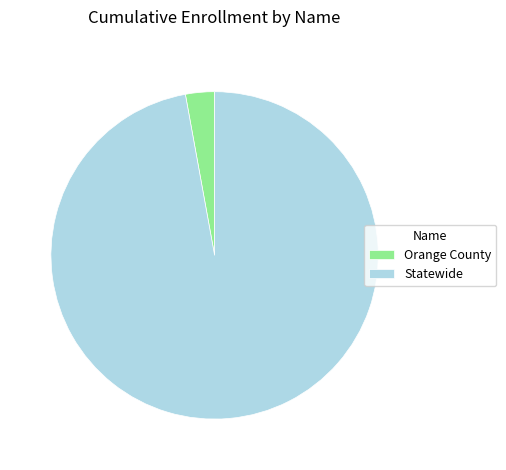

The Statewide slice represents 97% of the pie. True or false?

True